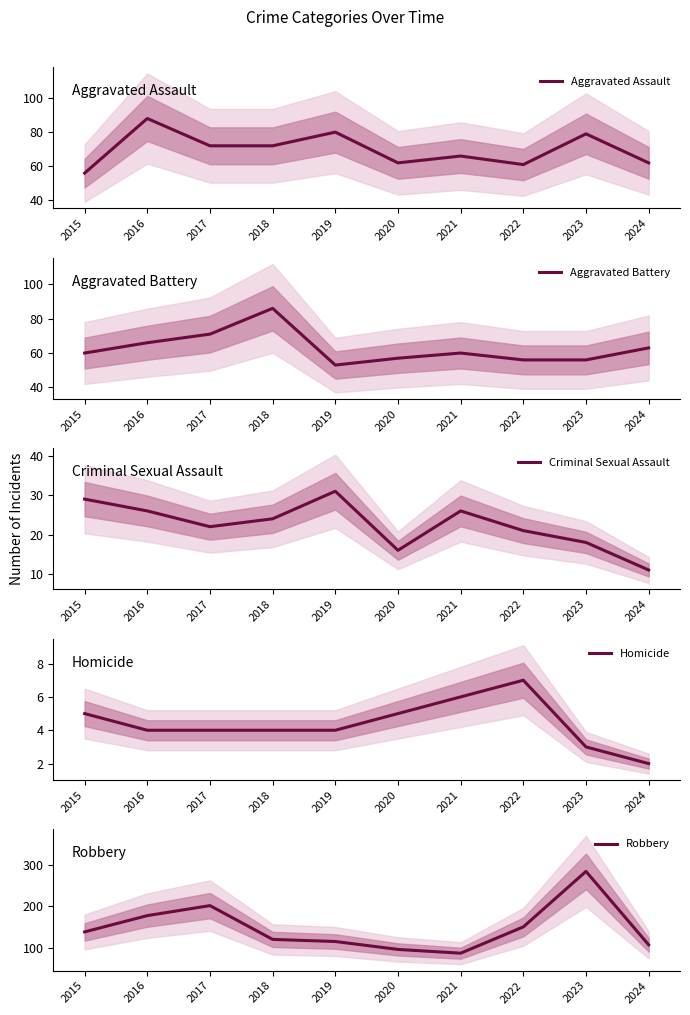

Which series has the largest range (max minus min)?

Robbery